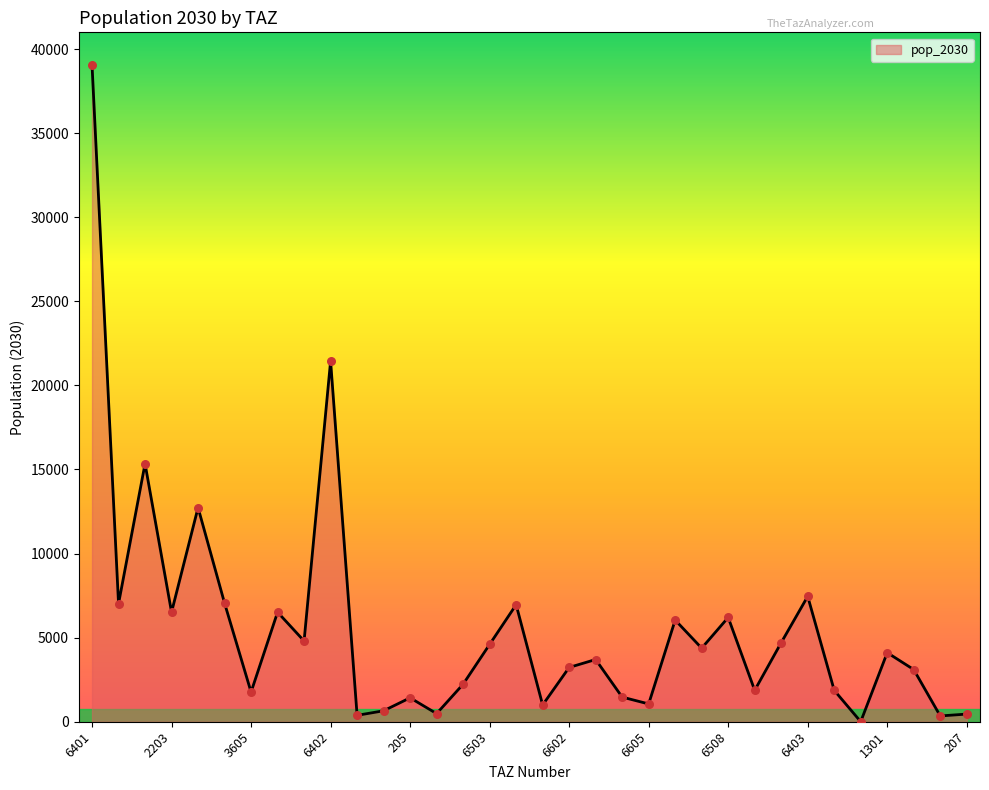

What is the difference between the maximum and minimum values?

39039.0